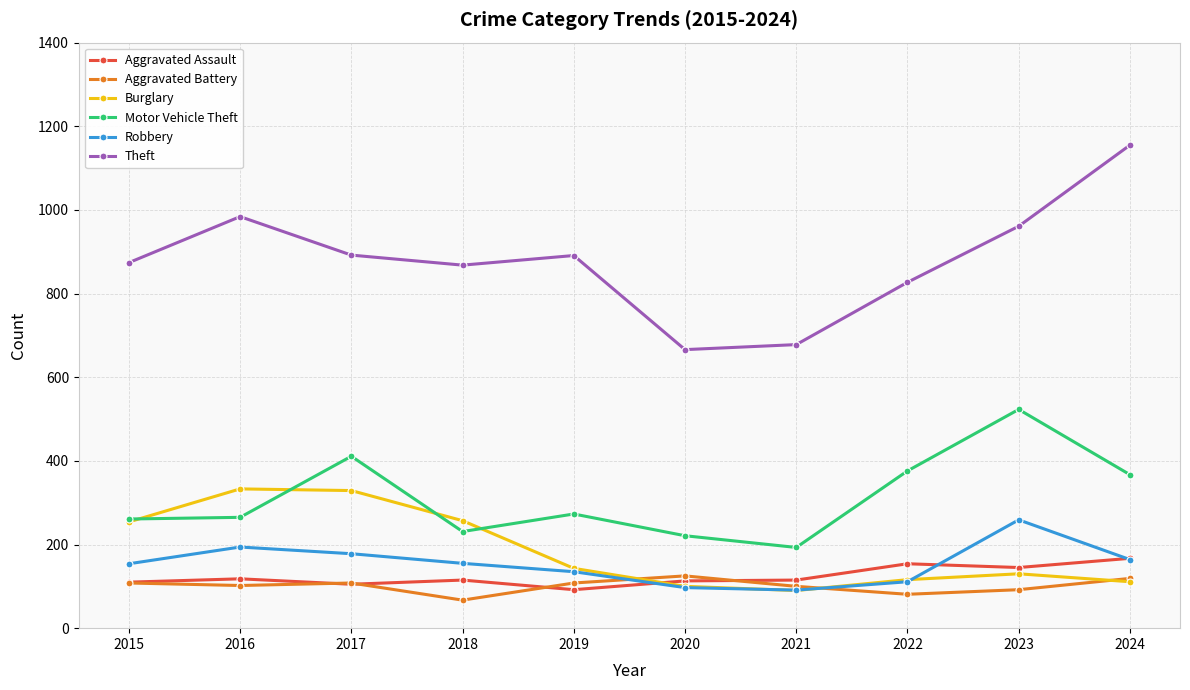

What is the average value of the Aggravated Battery series?

101